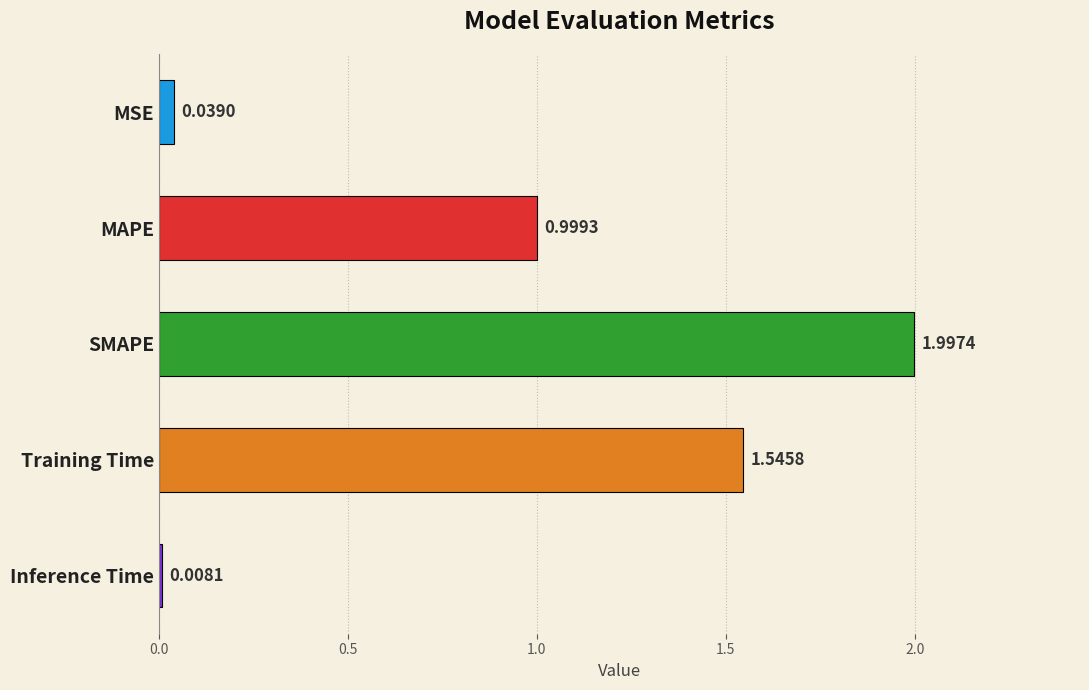

What is the label of the 4th bar from the bottom?

MAPE